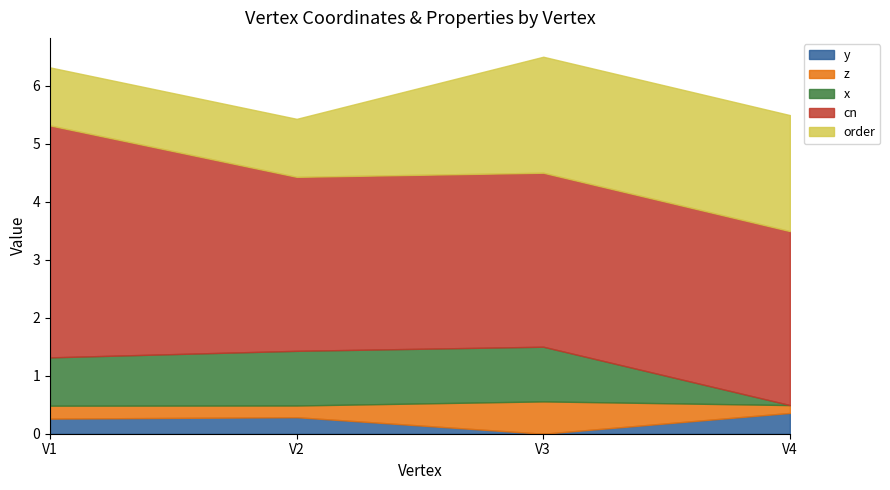

List the series in order of their peak value, lowest first.

y, z, x, order, cn